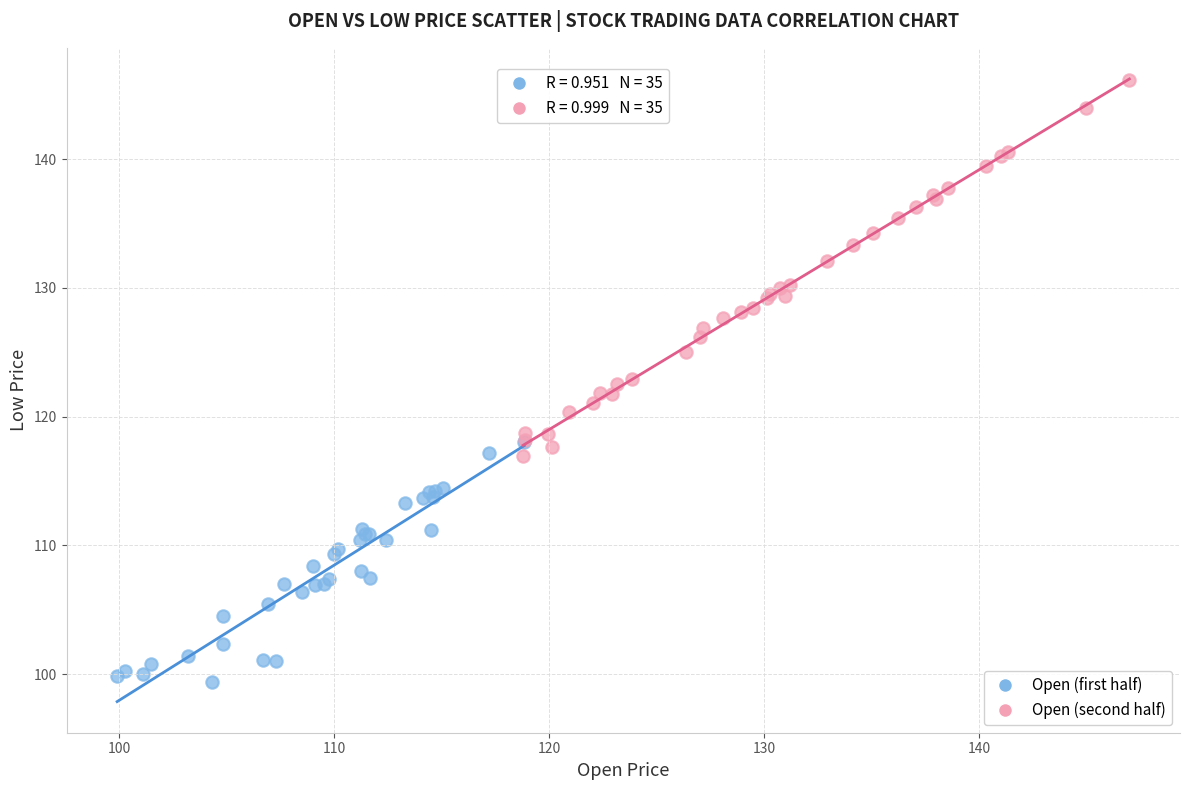

Which series contains the highest Y value?

Open (second half)